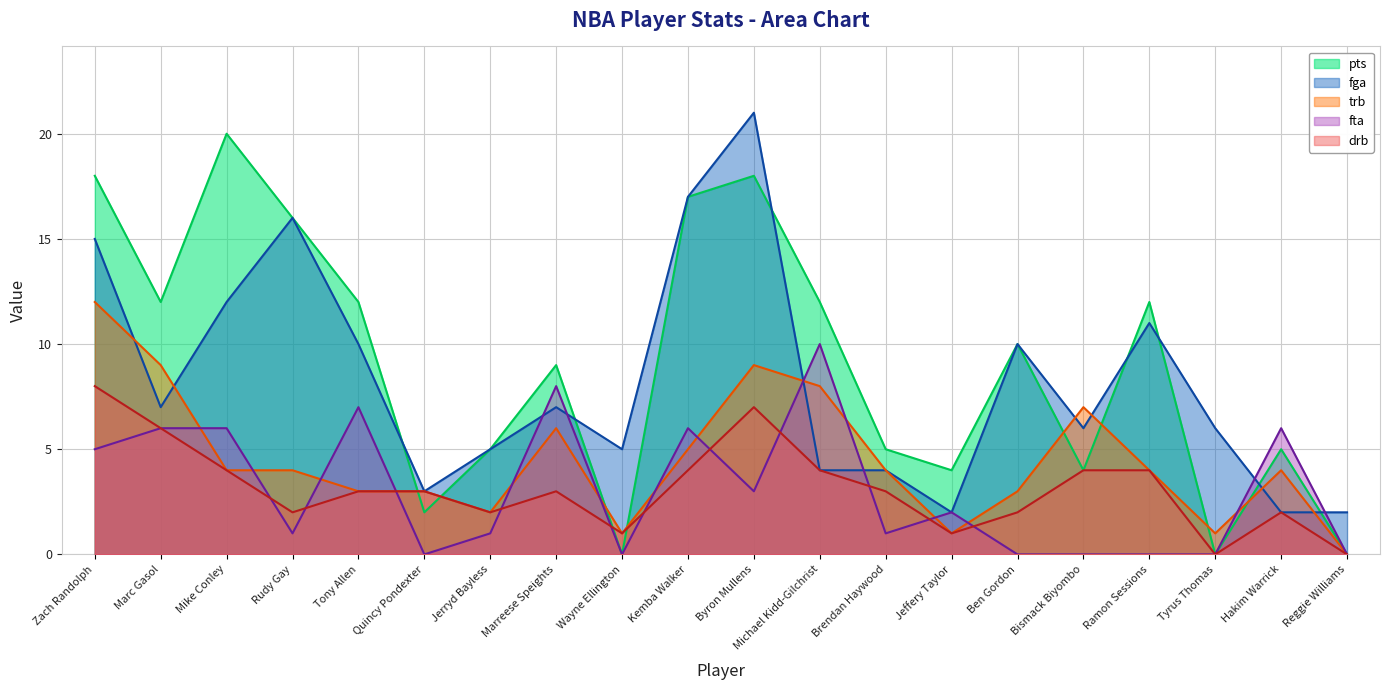

Is it true that drb equals 3 at Ben Gordon?

False